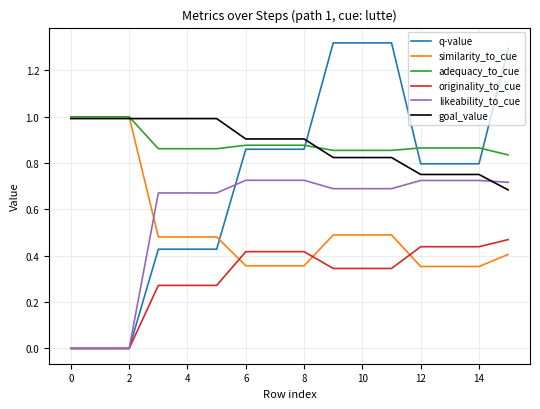

True or false: originality_to_cue and adequacy_to_cue cross at least once.

False